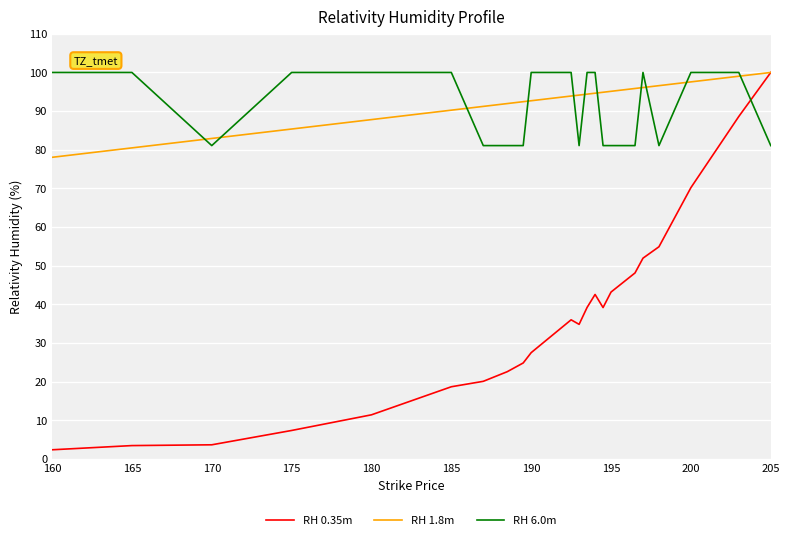

What is the maximum value shown in the chart?

100.0